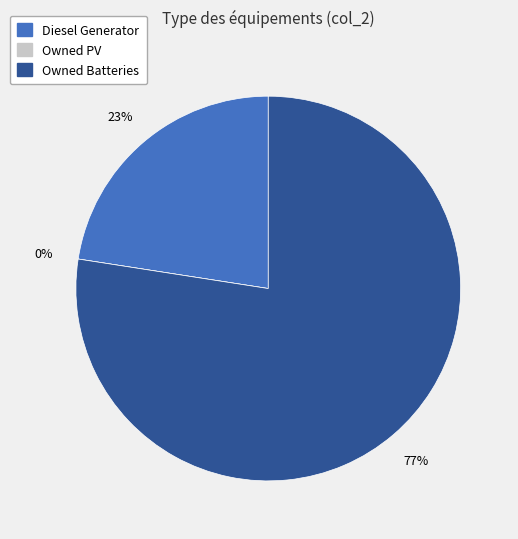

Count the number of slices in the pie.

3